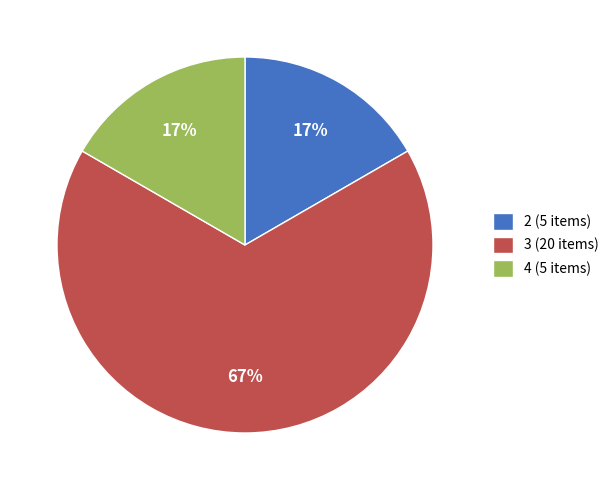

Which category accounts for the majority?

3